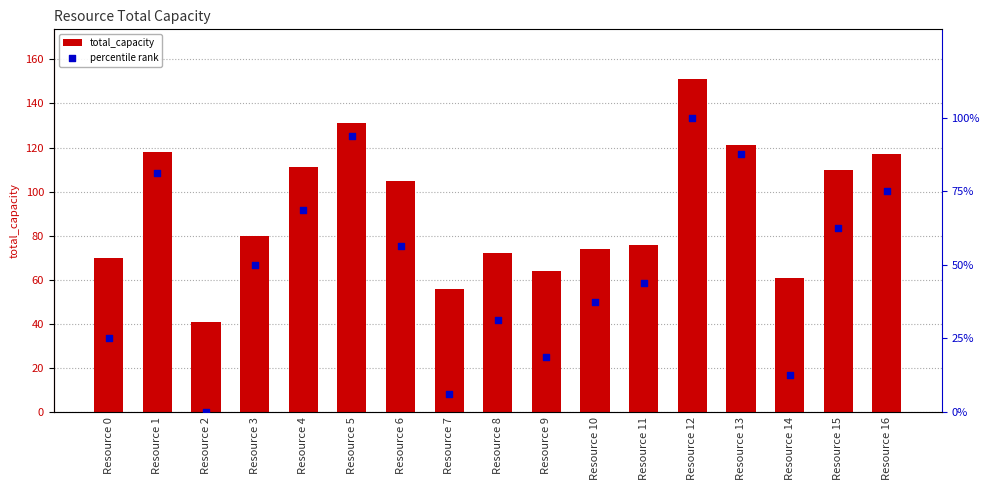

At how many categories does at least one series exceed 132?

1